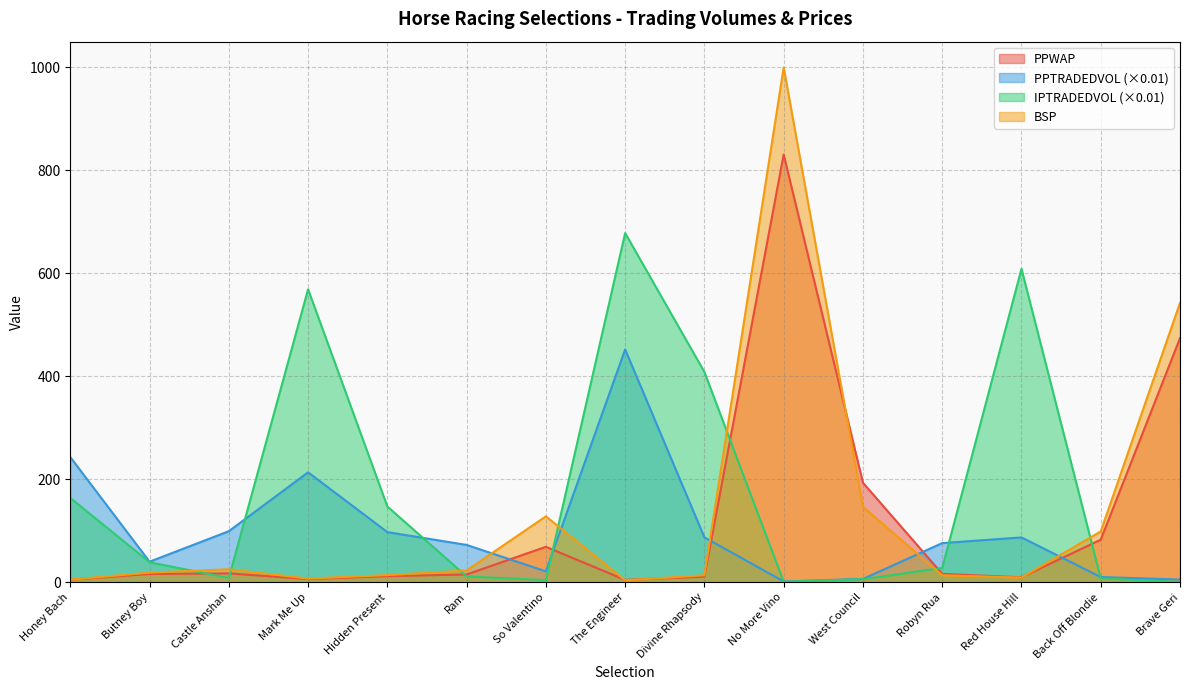

What is the difference between the PPTRADEDVOL values at No More Vino and Robyn Rua?

74.5